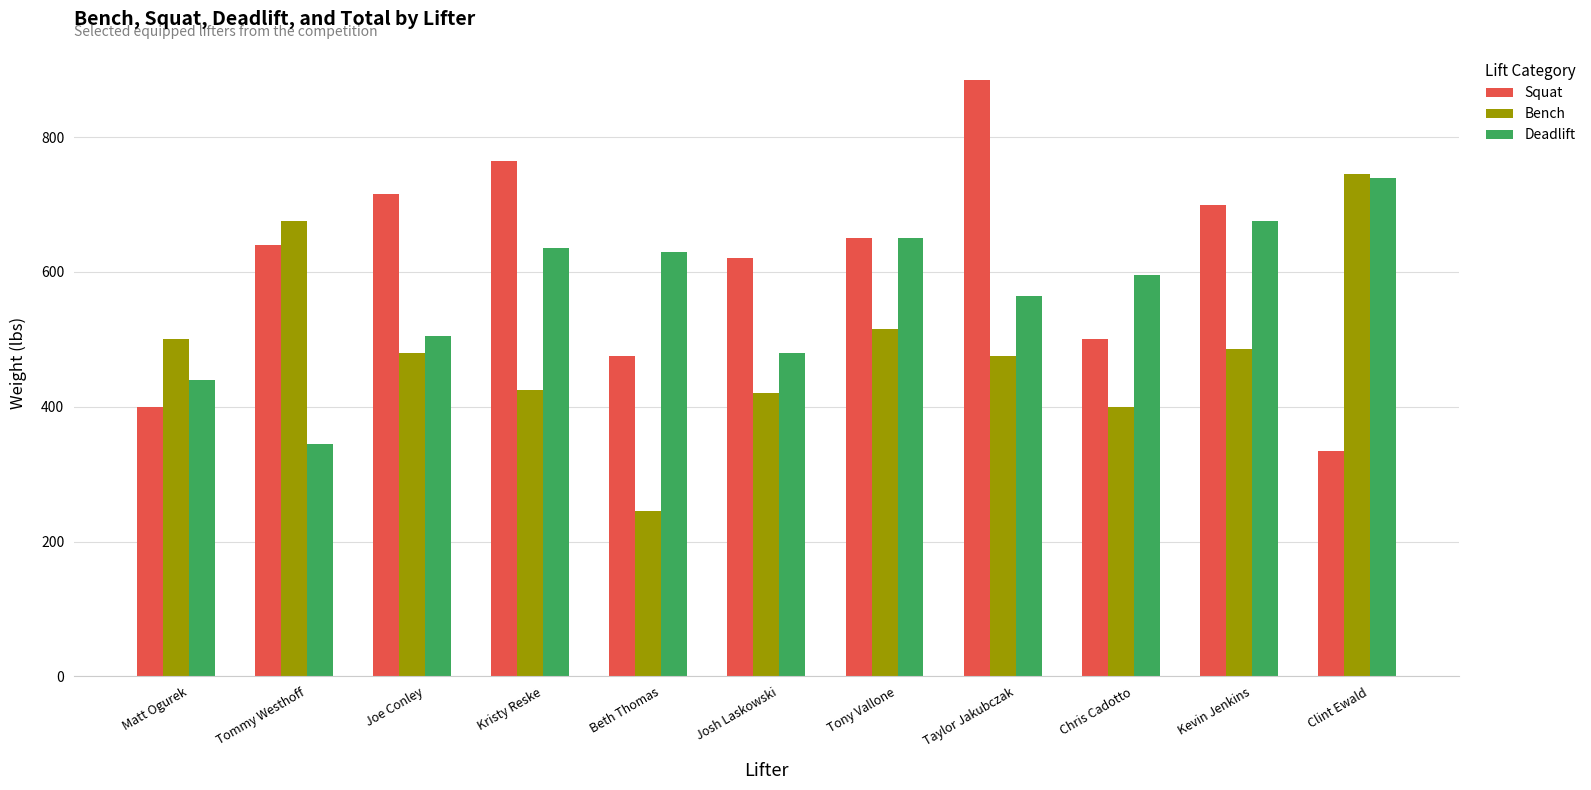

Is it true that Squat equals 500 at Chris Cadotto?

True